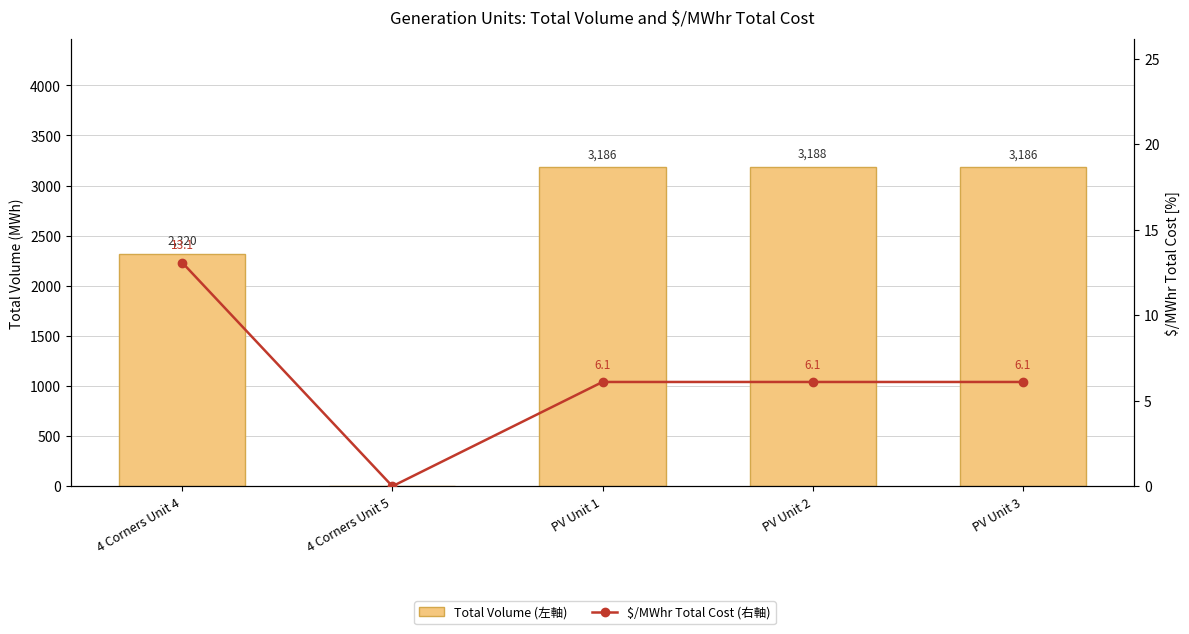

At which category is the sum across all series the highest?

PV Unit 2